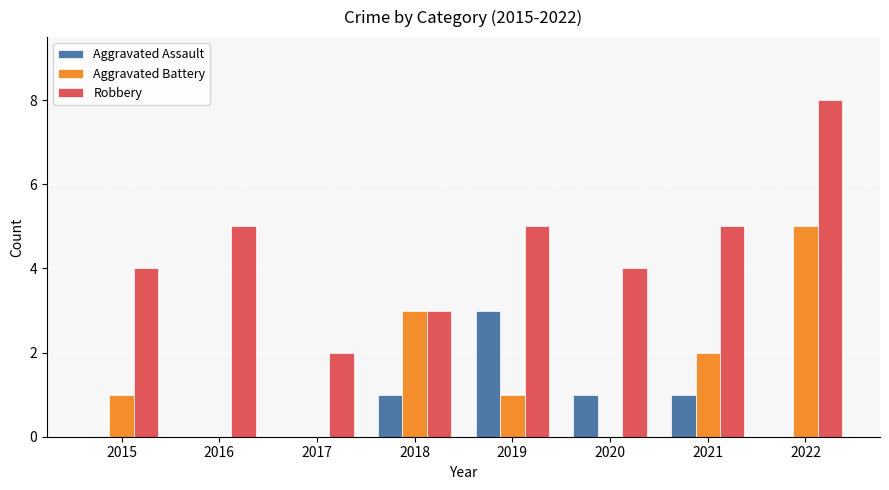

What is the greatest value displayed?

8